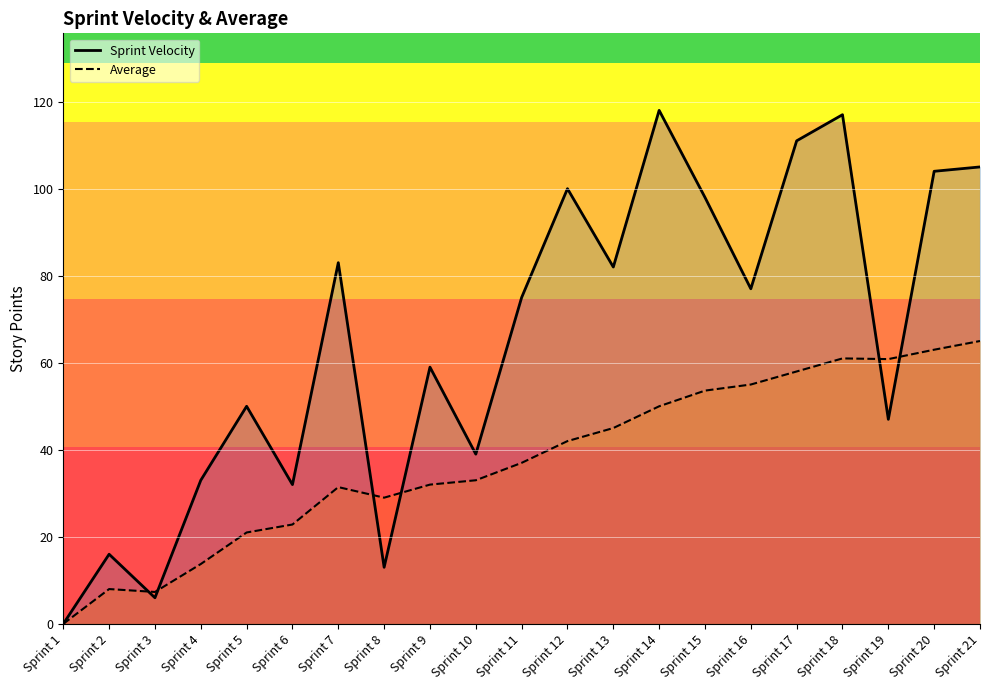

Which label corresponds to the smallest value in the chart?

Sprint 1